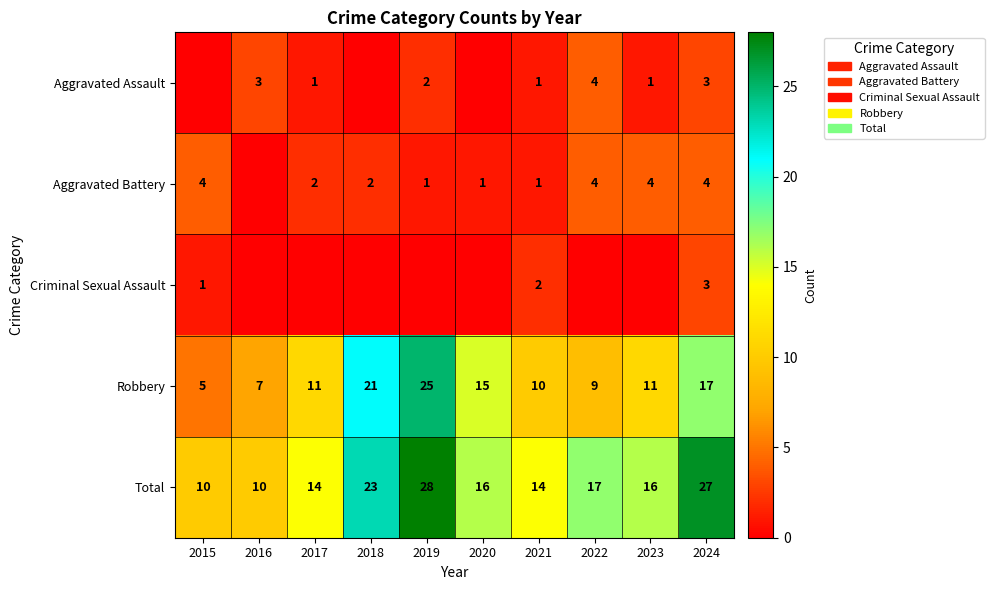

What is the sum of all Robbery values?

131